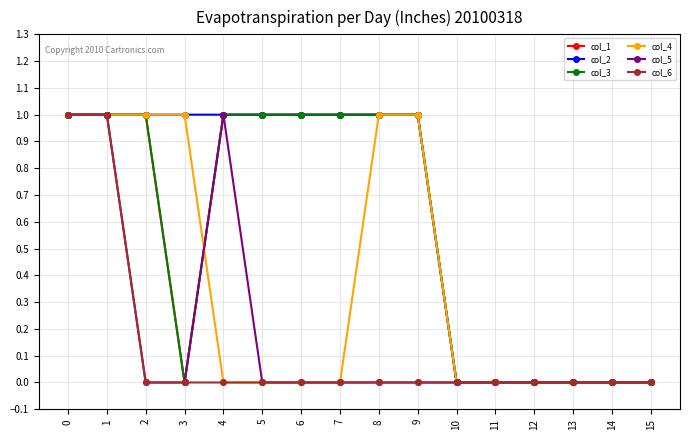

Which has a higher value, 2 or 1?

2